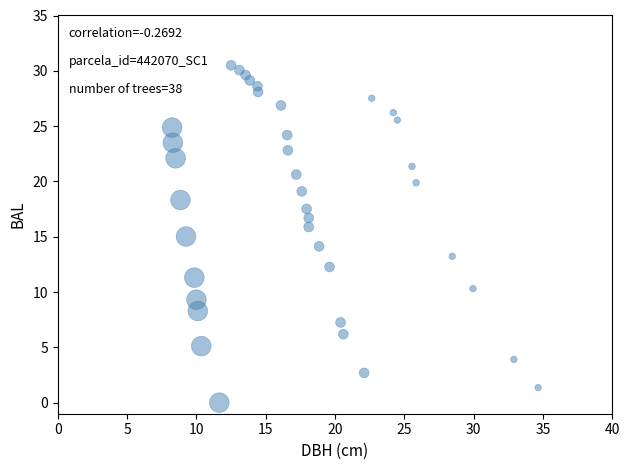

What is the range of X values (max minus min)?

26.4